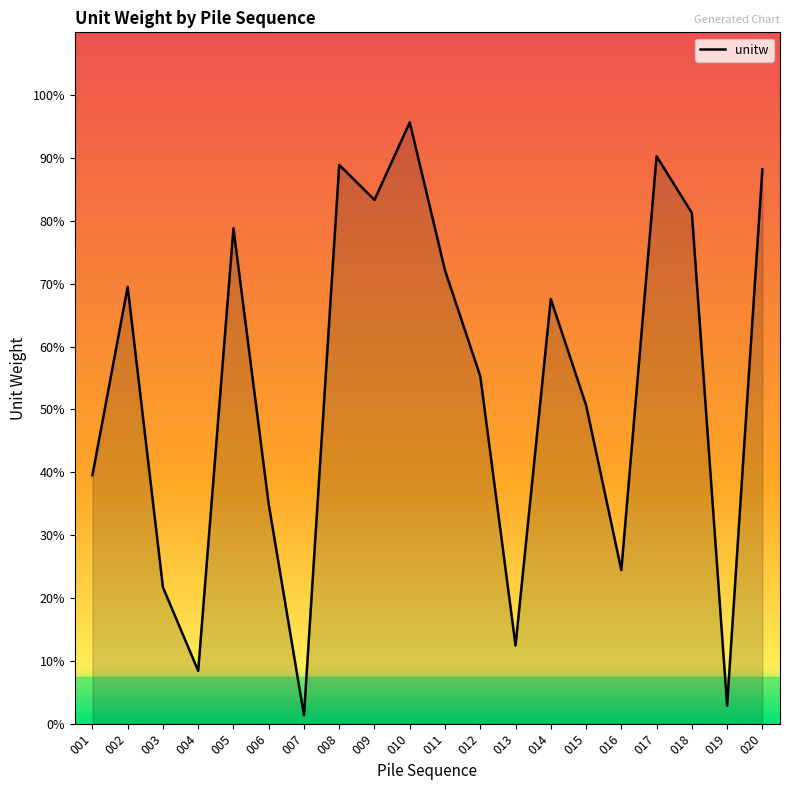

Rank the categories by value from highest to lowest.

010, 017, 008, 020, 009, 018, 005, 011, 002, 014, 012, 015, 001, 006, 016, 003, 013, 004, 019, 007